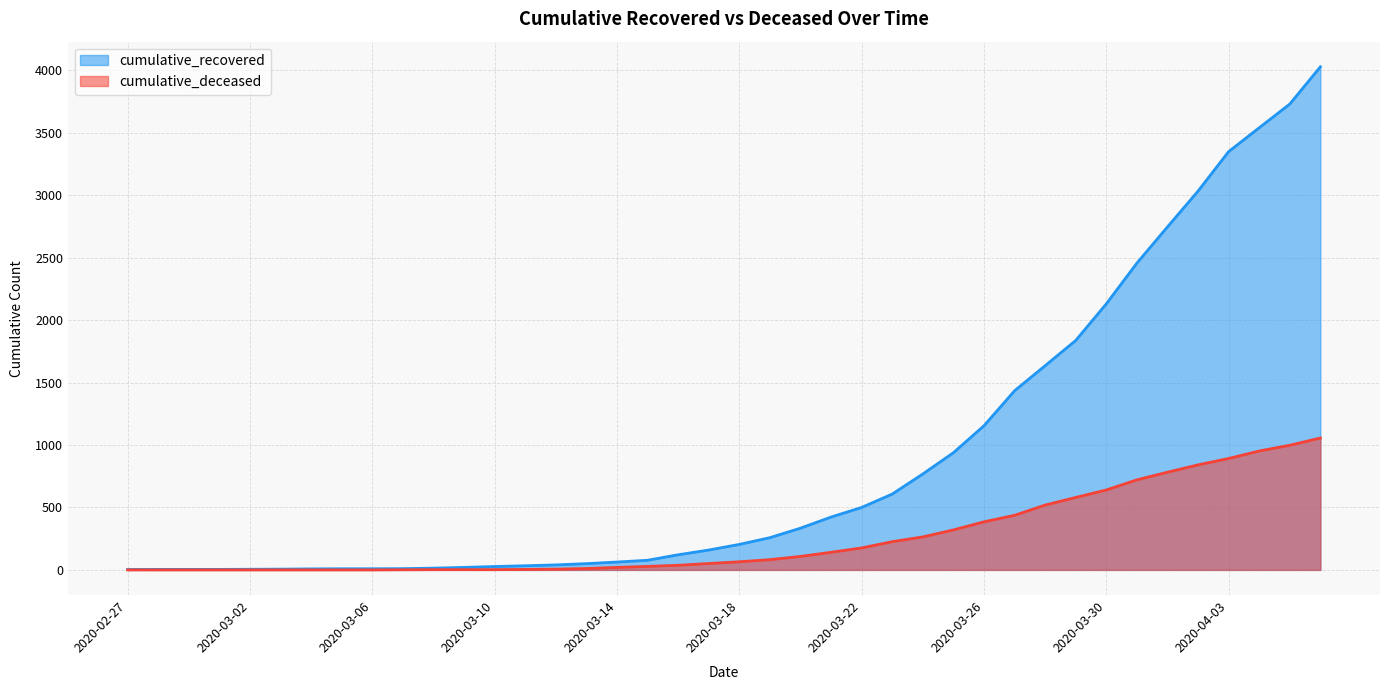

What is the difference between the cumulative_deceased values at 2020-02-28 and 2020-03-24?

264